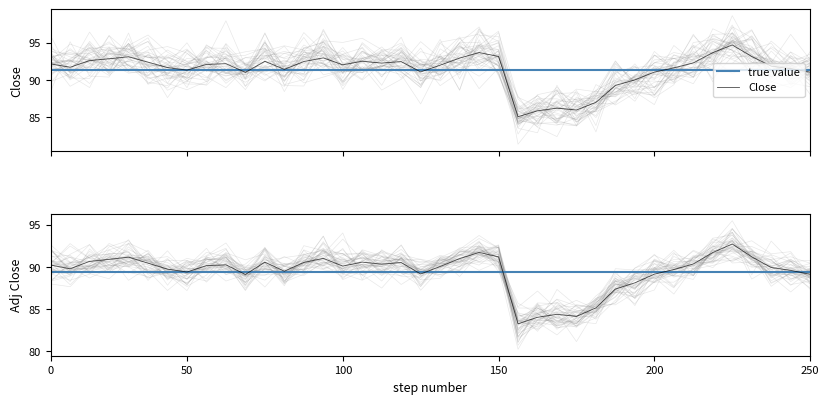

Between 14 and 35, which series saw the biggest shift?

Close